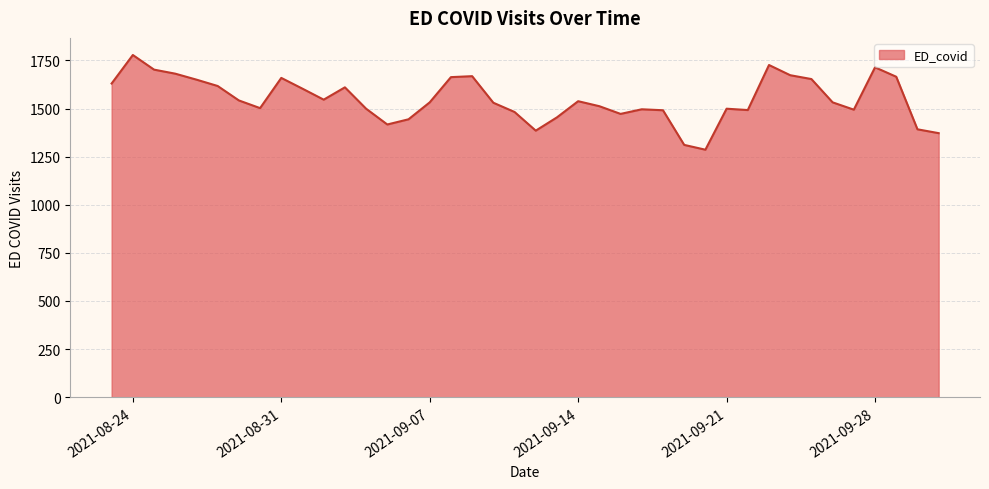

What is the greatest value displayed?

1778